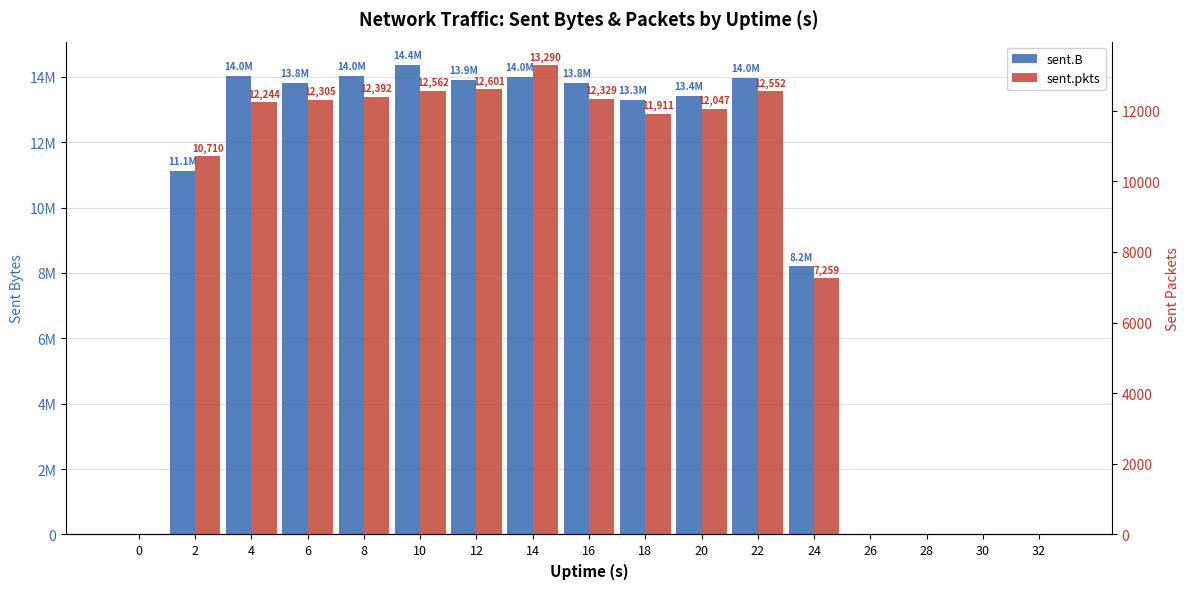

What is the total value across all series at 6?

13821706